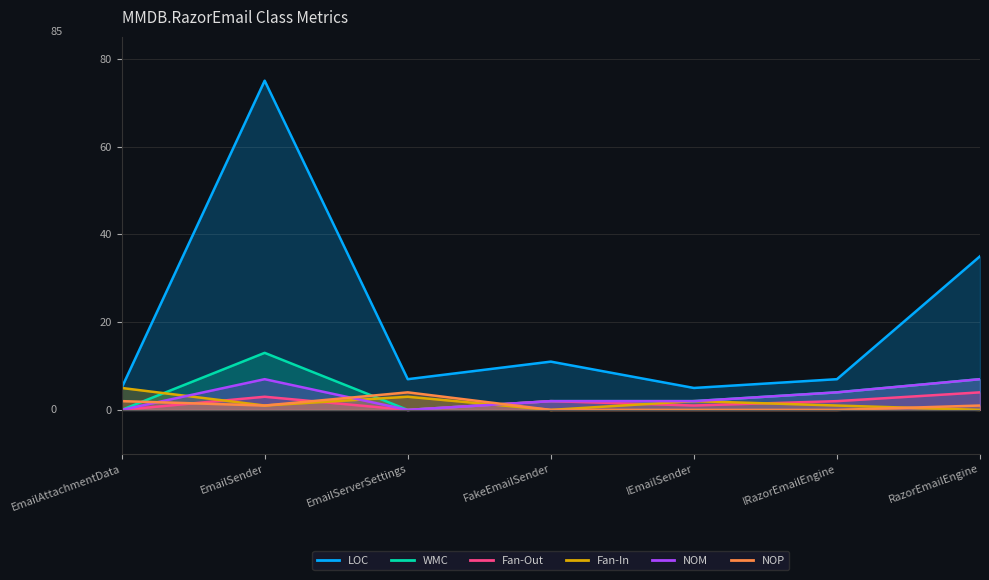

How many data points in Fan-In are less than 1?

2